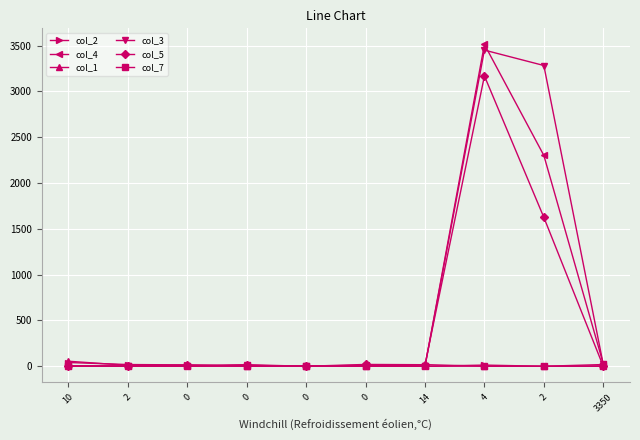

Where do col_4 and col_5 first cross each other?

0 and 0